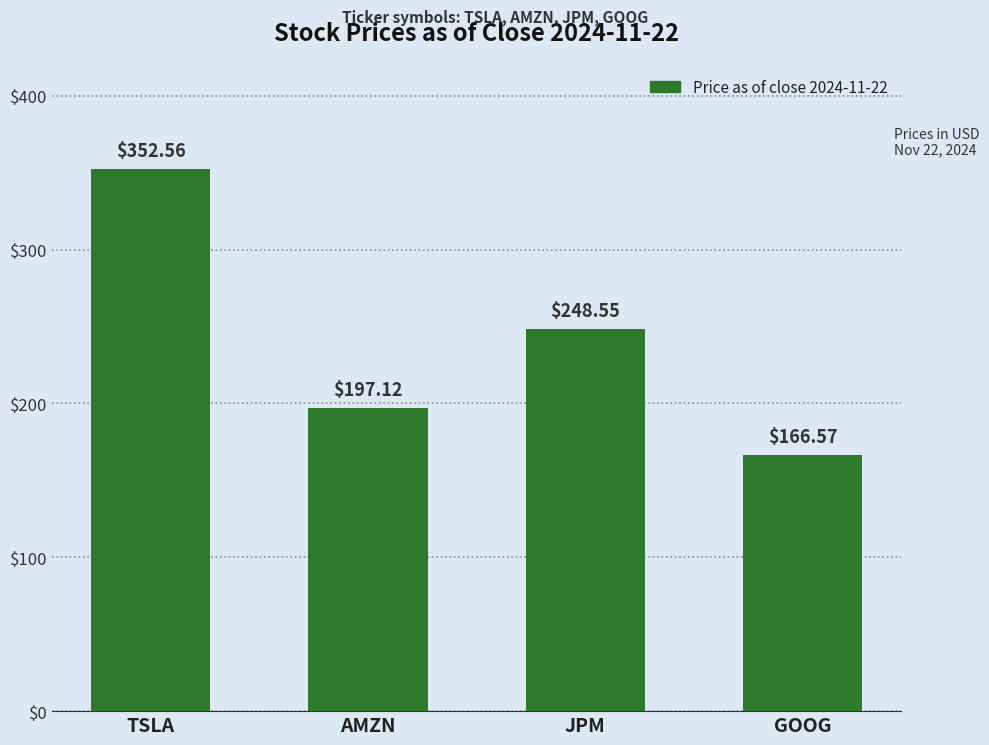

List the labels in order of value, smallest first.

GOOG, AMZN, JPM, TSLA